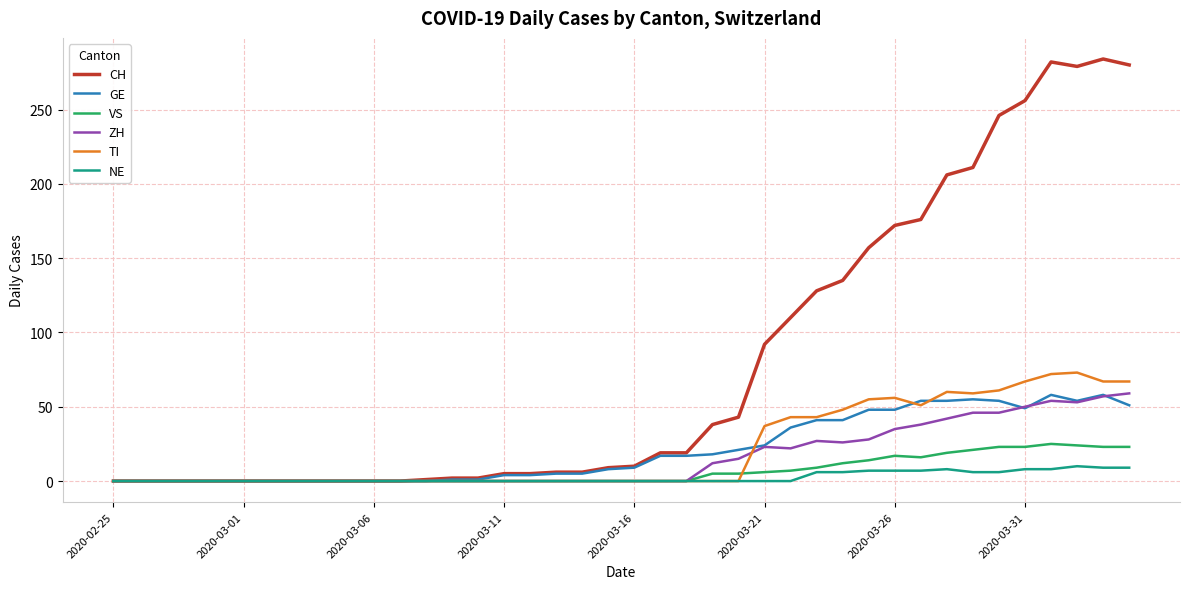

What is the sum of all VS values?

272